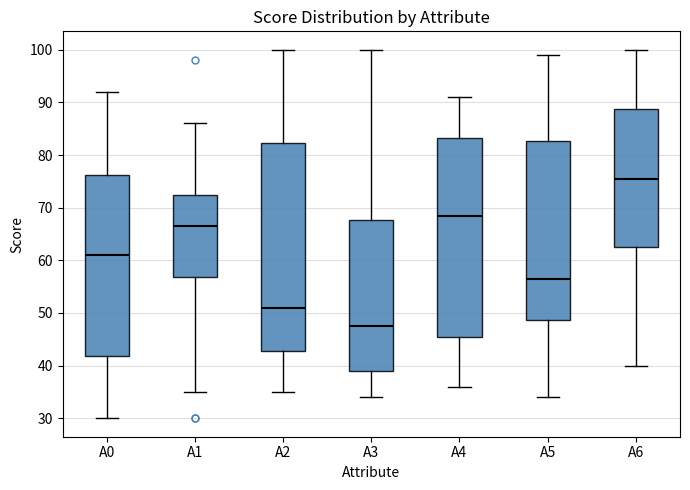

Which box is the tallest, from its lower edge to its upper edge?

A2